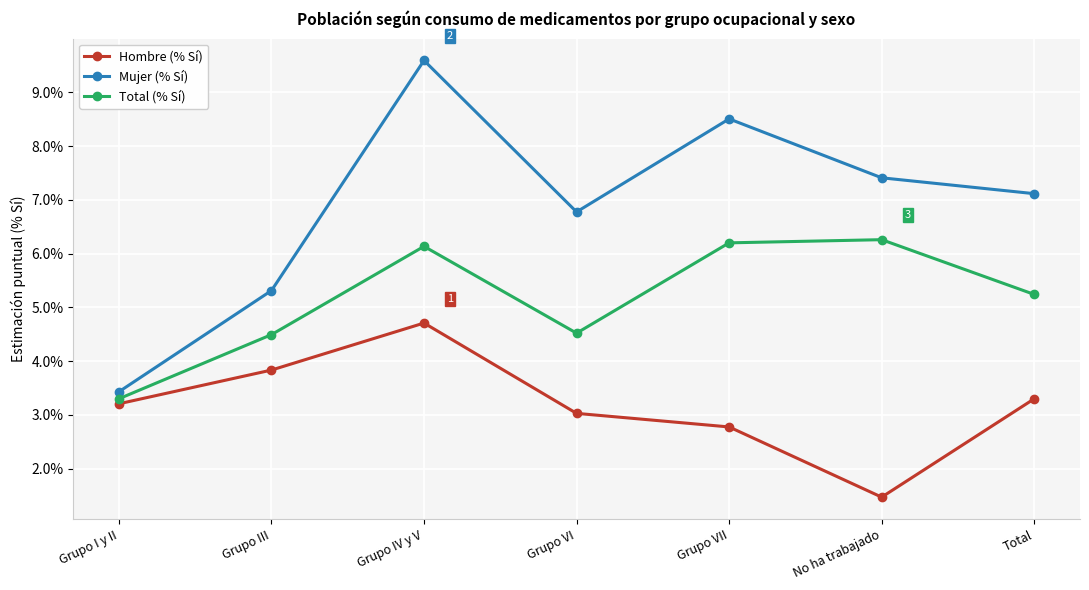

Reading left to right, extract all data points from this chart.

Hombre (% Sí): 3.2	3.8	4.7	3.0	2.8	1.5	3.3
Mujer (% Sí): 3.4	5.3	9.6	6.8	8.5	7.4	7.1
Total (% Sí): 3.3	4.5	6.1	4.5	6.2	6.3	5.2